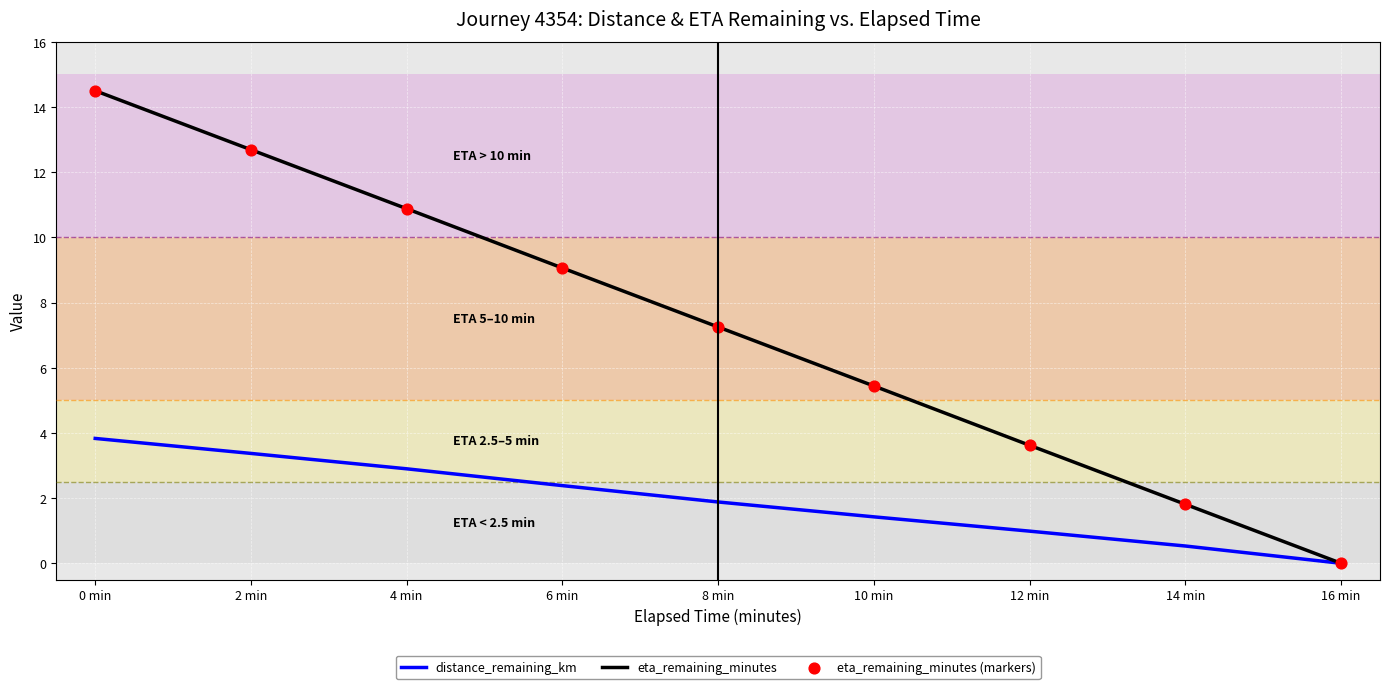

What is the total value across all series at 6 min?

11.4